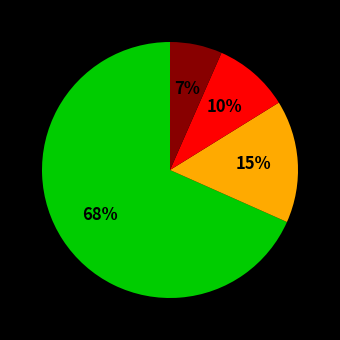

Is there any slice that represents more than half of the pie?

Yes